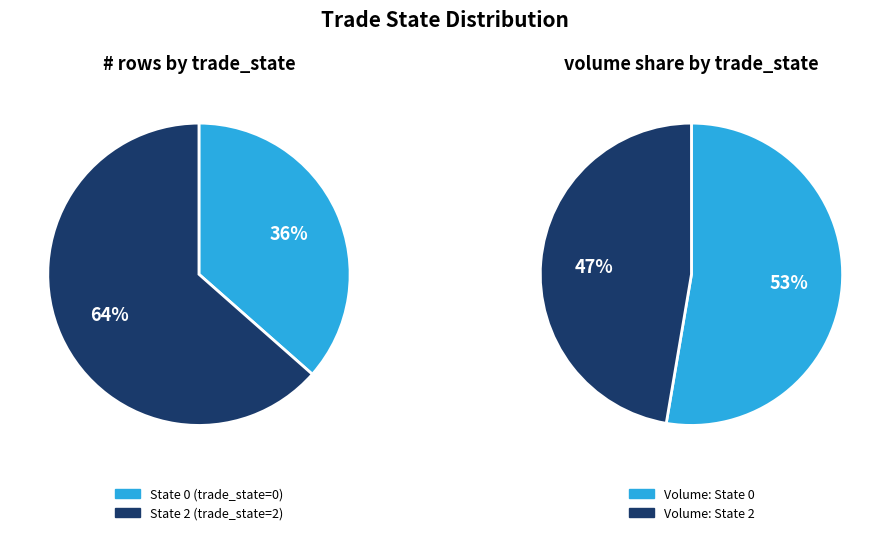

What is the smallest slice in the pie chart?

trade_state_0